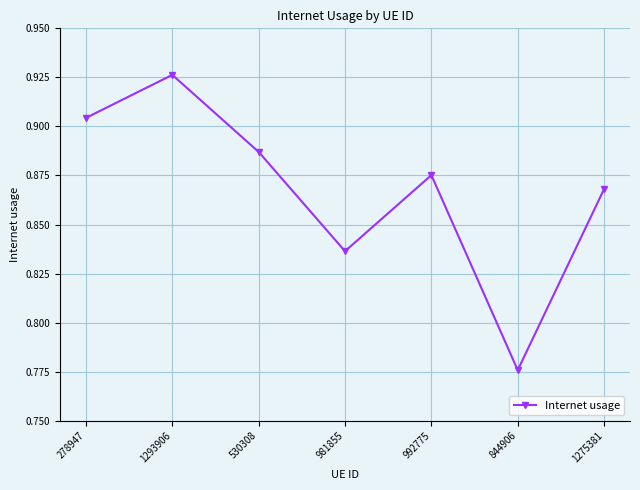

How many values are between 0 and 1?

7